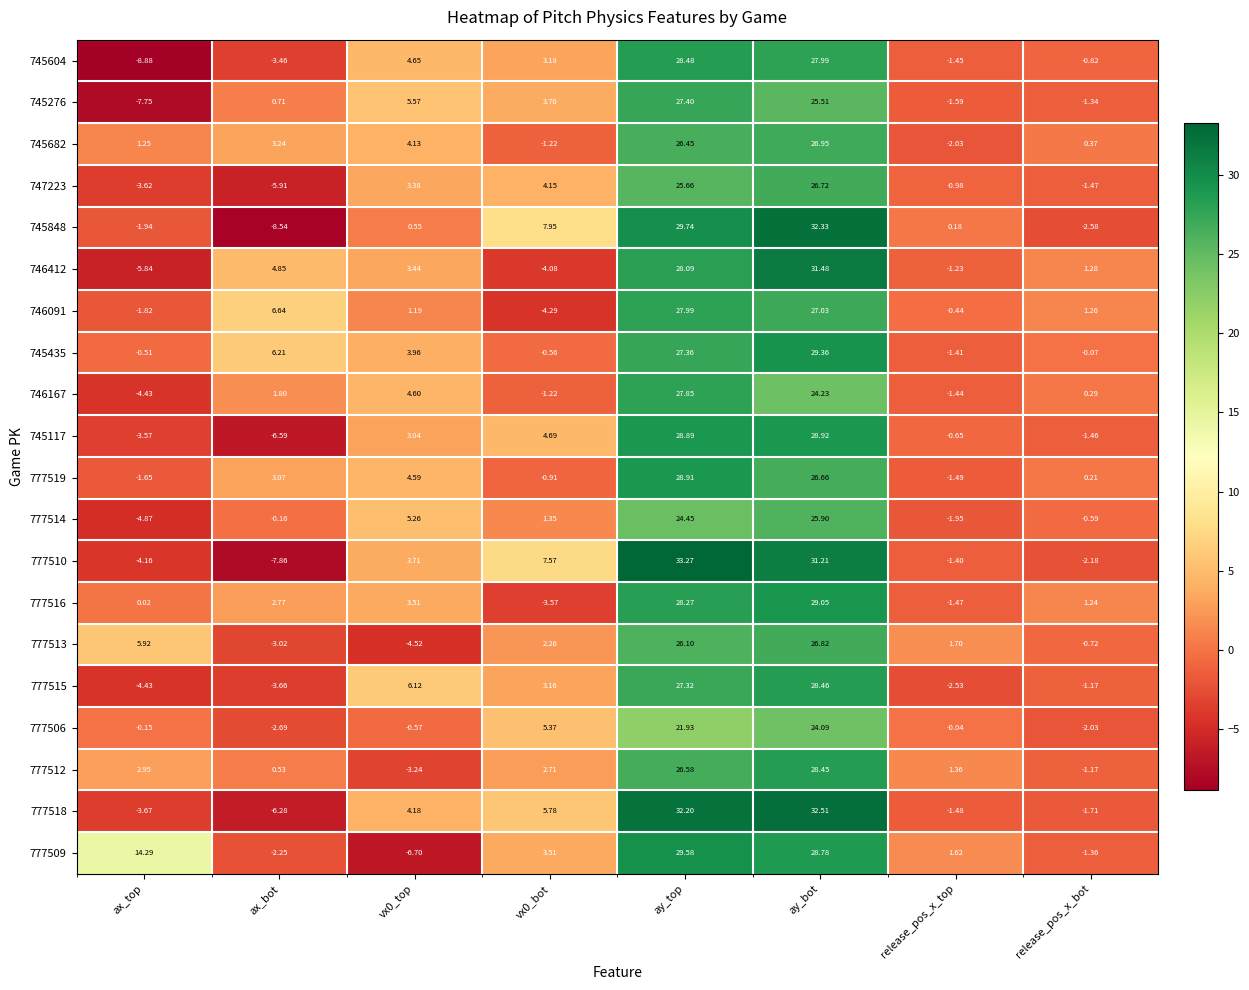

List the series in order of their peak value, lowest first.

777506, 777514, 747223, 777513, 745682, 745276, 746167, 746091, 777512, 777515, 745604, 777519, 745117, 777516, 745435, 777509, 746412, 745848, 777518, 777510